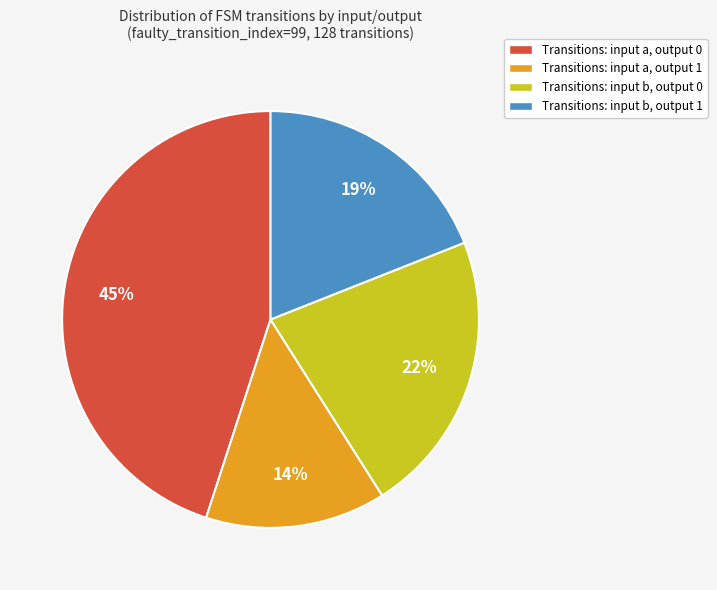

Is the sum of Transitions: input b, output 1 and Transitions: input a, output 1 greater than half?

No